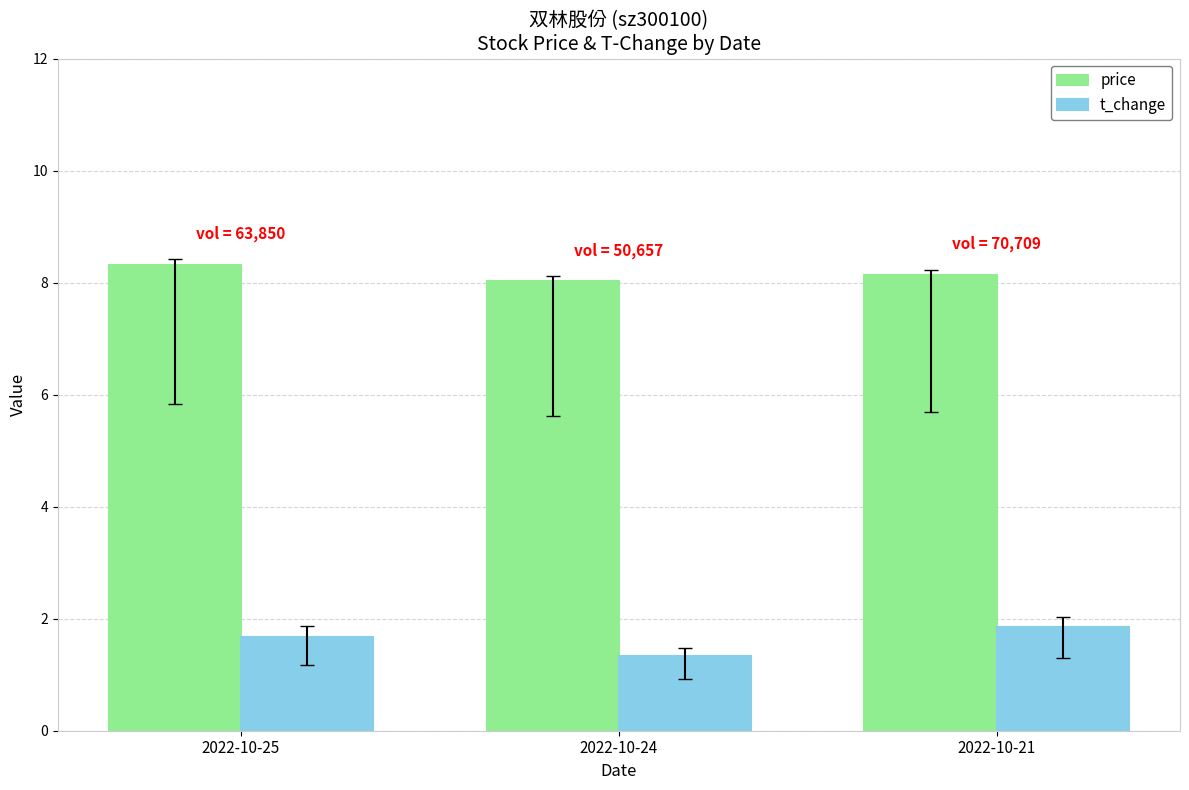

What is the difference between the maximum and second lowest values in the t_change series?

0.2